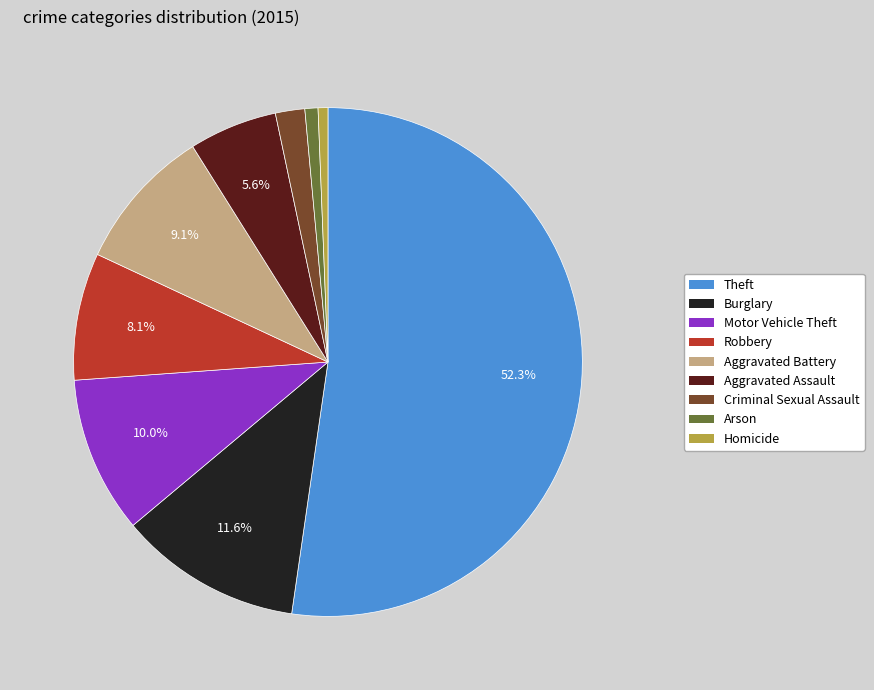

Which slice is the largest?

Theft